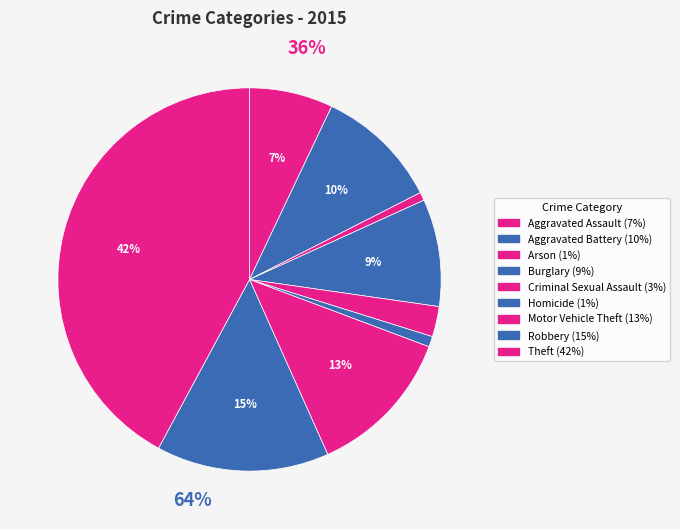

To the nearest percent, what is the average slice percentage?

11%